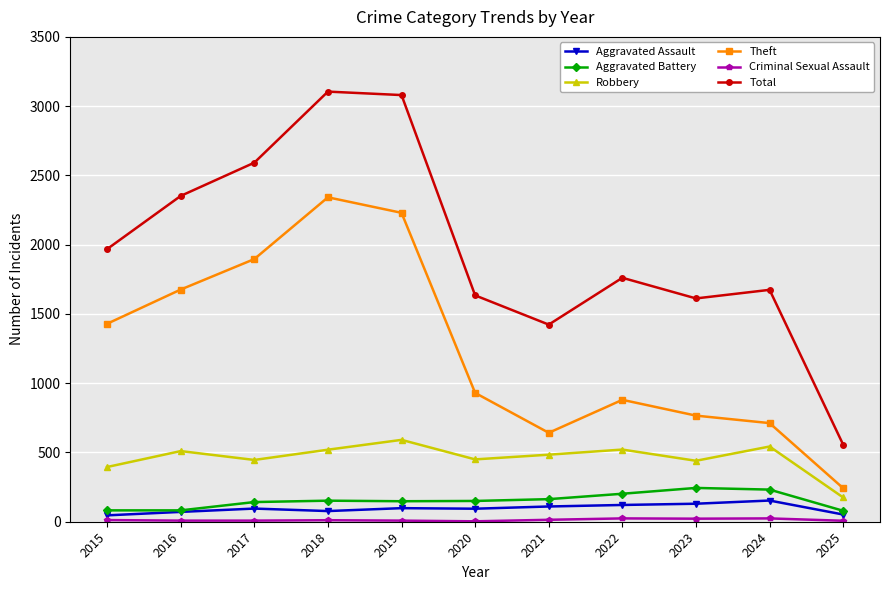

At which label is Theft closest to 1292?

2015